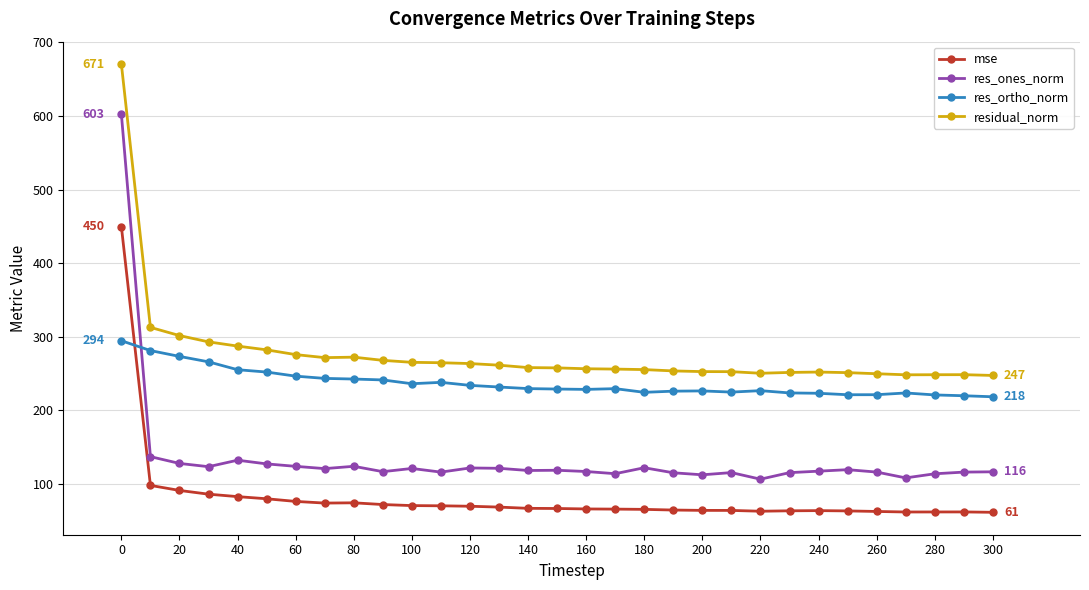

What is the sum of all mse values?

2540.2